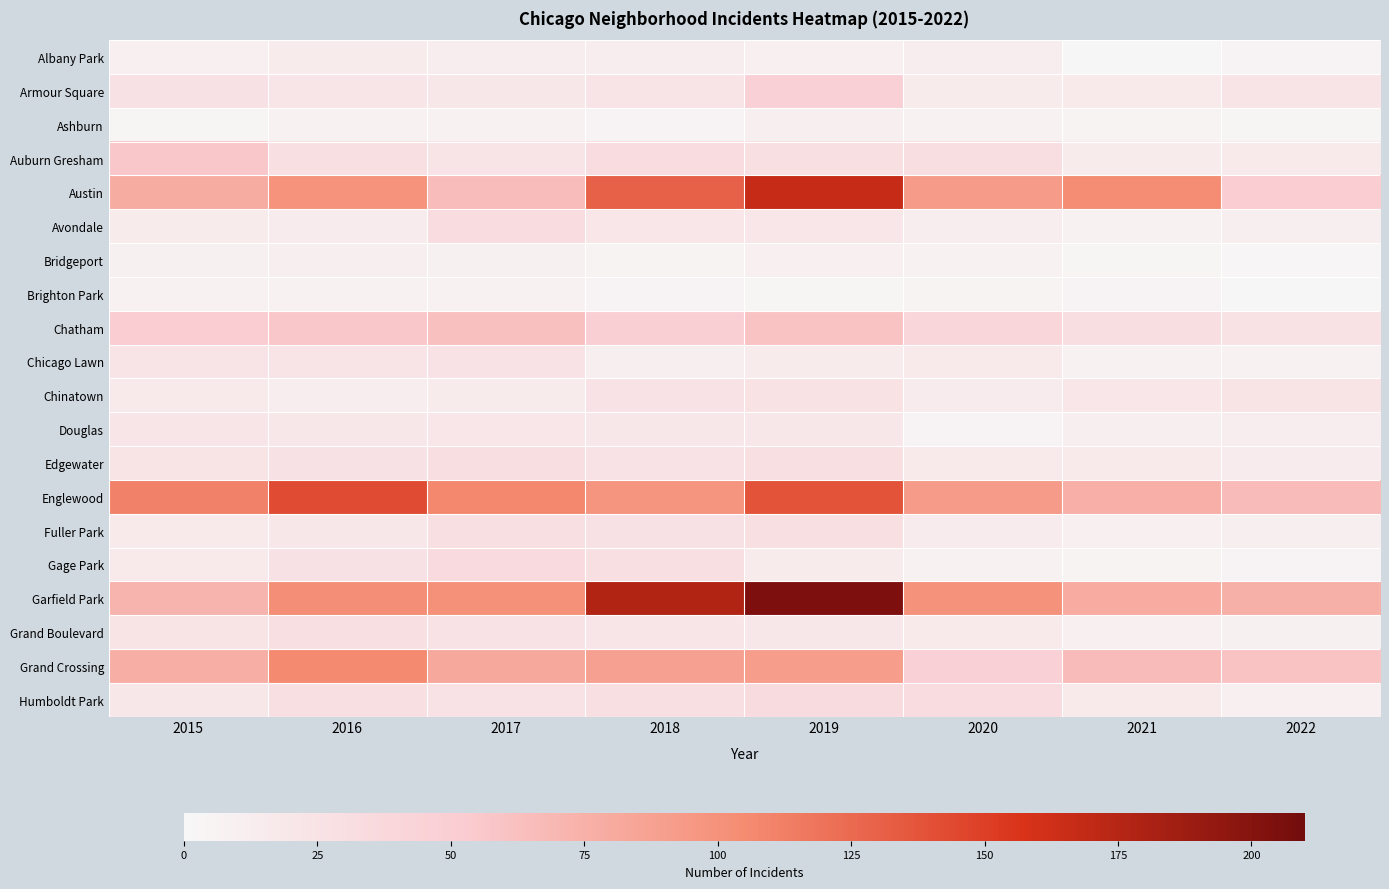

At 2017, list the series in order from largest to smallest.

Englewood, Garfield Park, Grand Crossing, Austin, Chatham, Gage Park, Avondale, Edgewater, Fuller Park, Chicago Lawn, Grand Boulevard, Humboldt Park, Auburn Gresham, Douglas, Armour Square, Chinatown, Albany Park, Bridgeport, Ashburn, Brighton Park